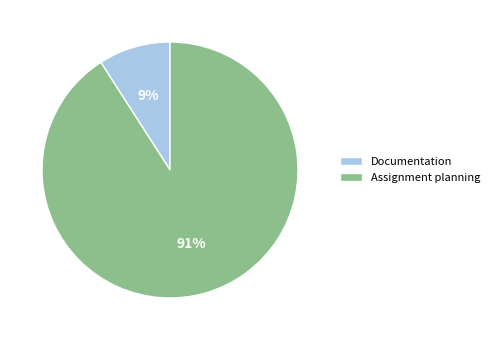

To the nearest percent, what is the difference between the largest and smallest slice percentages?

82%